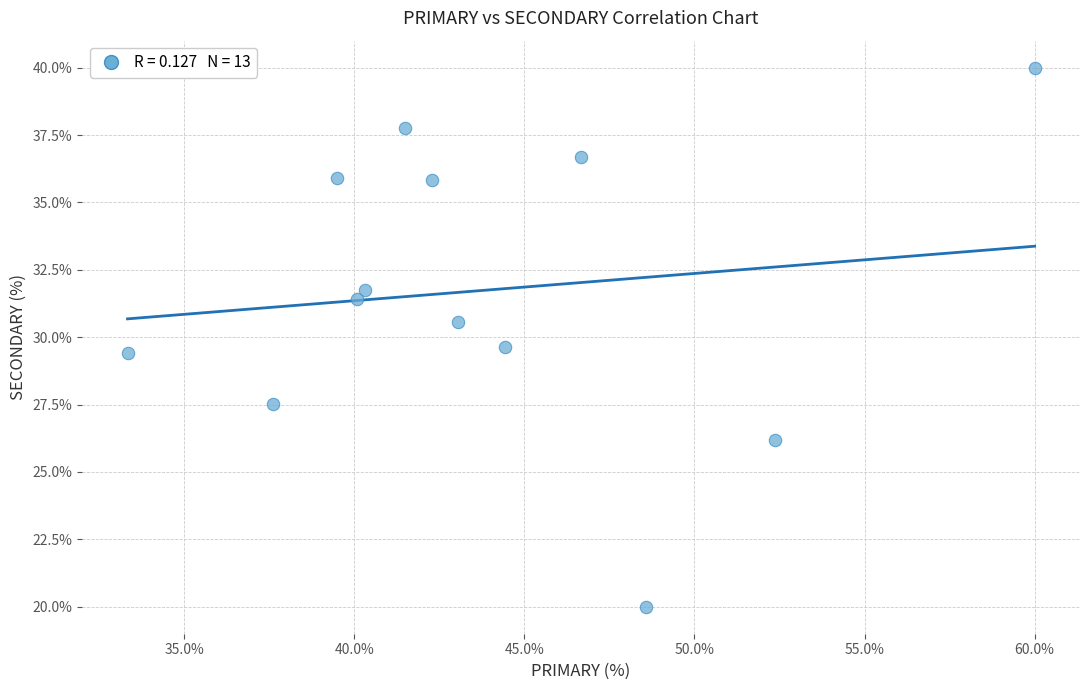

What is the range of Y values (max minus min)?

20.0